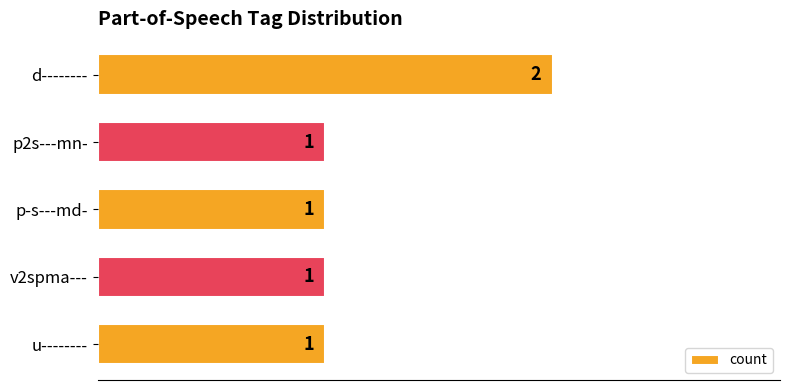

What is the value of the 3rd bar from the top?

1